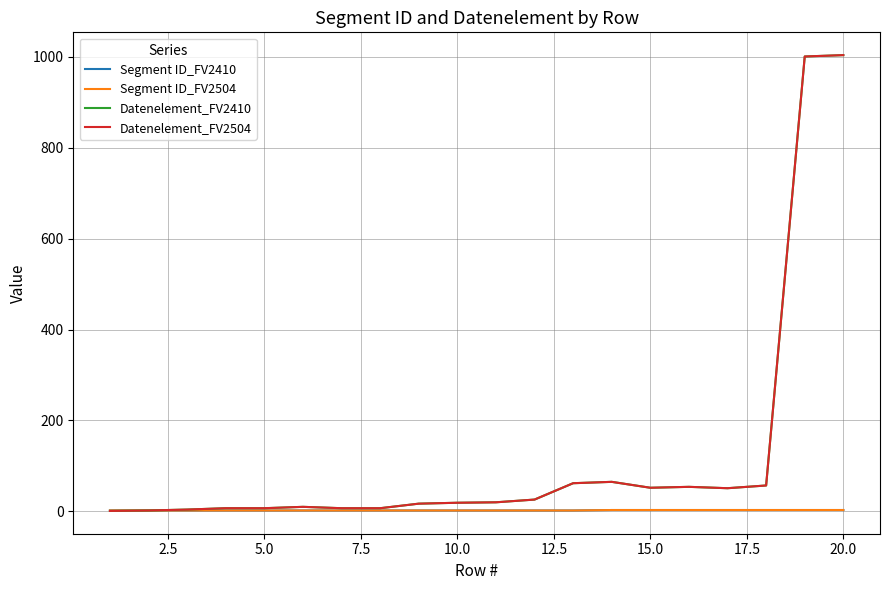

Is this an area chart (filled region under the line)?

No